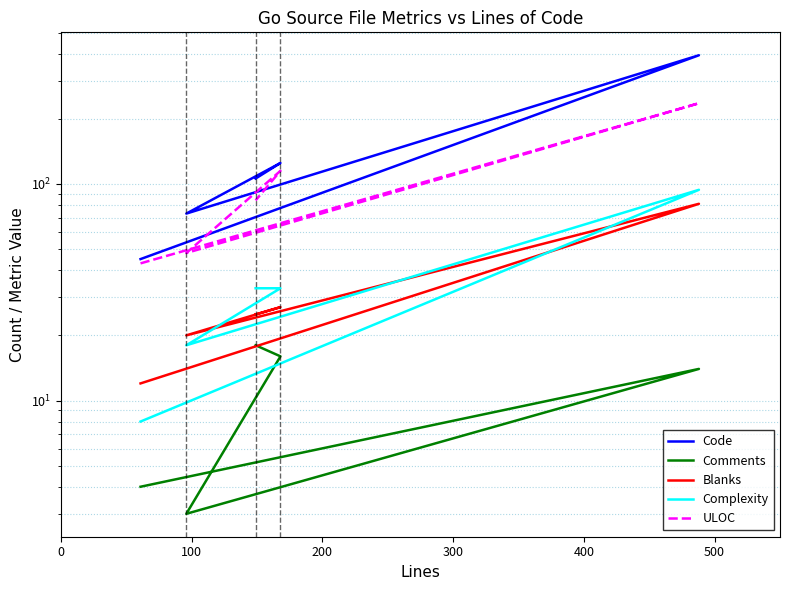

At 300, list the series in order from smallest to largest.

Comments, Blanks, Complexity, ULOC, Code